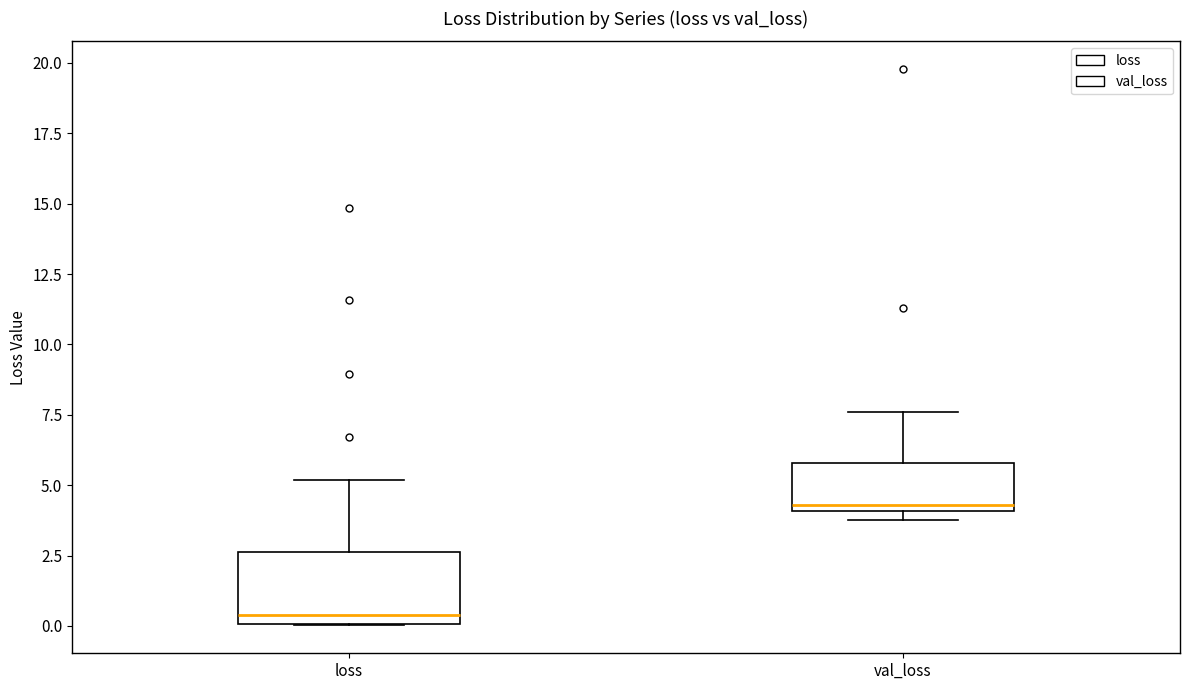

Reading left to right, transcribe this box plot: for each box, give where its median line is, the range the box spans, and where its two whiskers end, as read against the y-axis. The values are not printed on the chart, so give them approximately, as read against the axis.

loss: median 0.5, box 0.0 to 2.5, whiskers 0.0 to 5.0
val_loss: median 4.5, box 4.0 to 6.0, whiskers 3.5 to 7.5